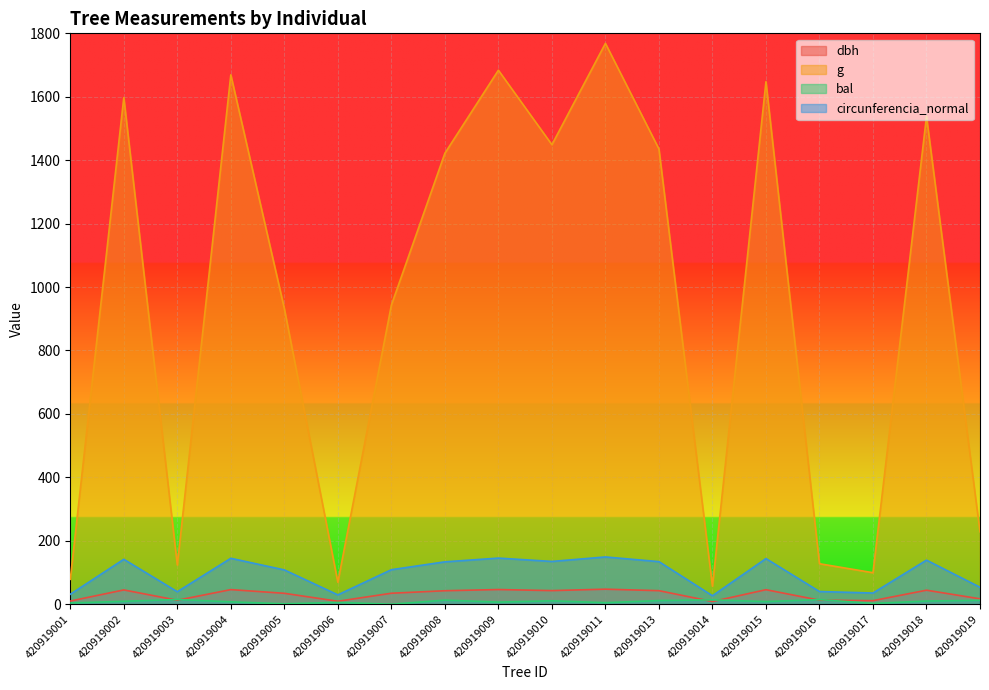

True or false: dbh and circunferencia_normal intersect in this chart.

False